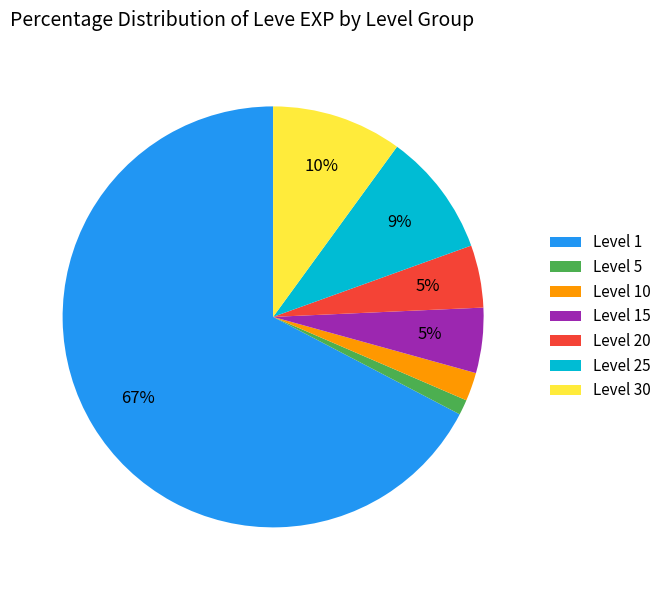

To the nearest percent, what portion does Level 20 represent?

5%